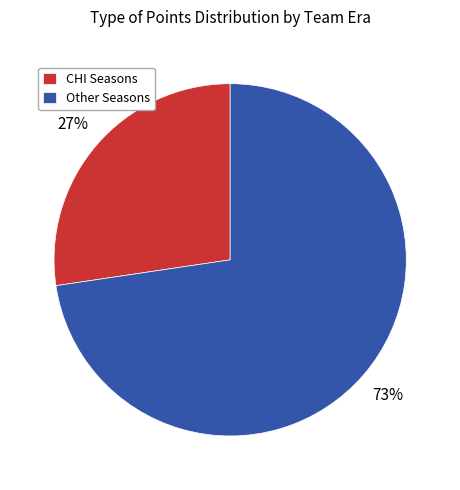

Combined, do Other Seasons and CHI Seasons account for over 50%?

Yes